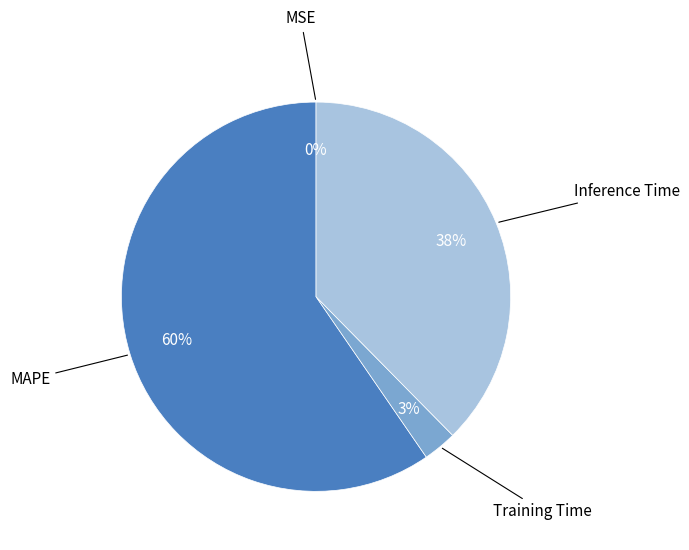

To the nearest percent, what is the average slice percentage?

25%